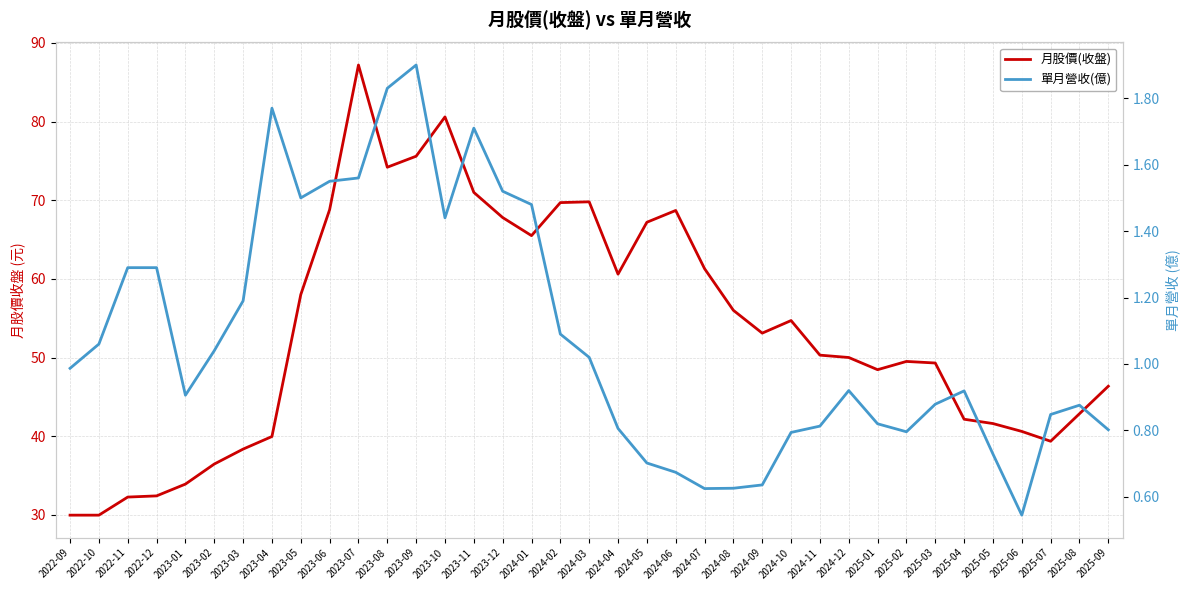

Which series has the largest total across all categories?

月股價(收盤)